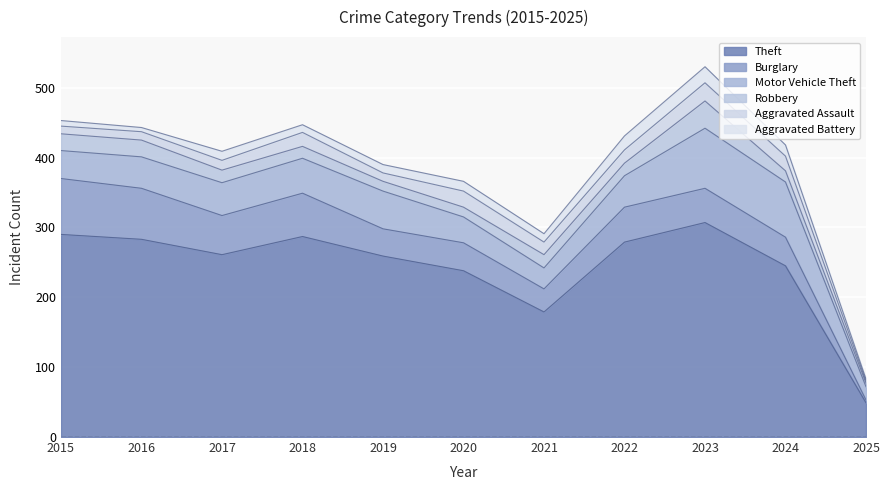

Which series has the largest total across all categories?

Theft